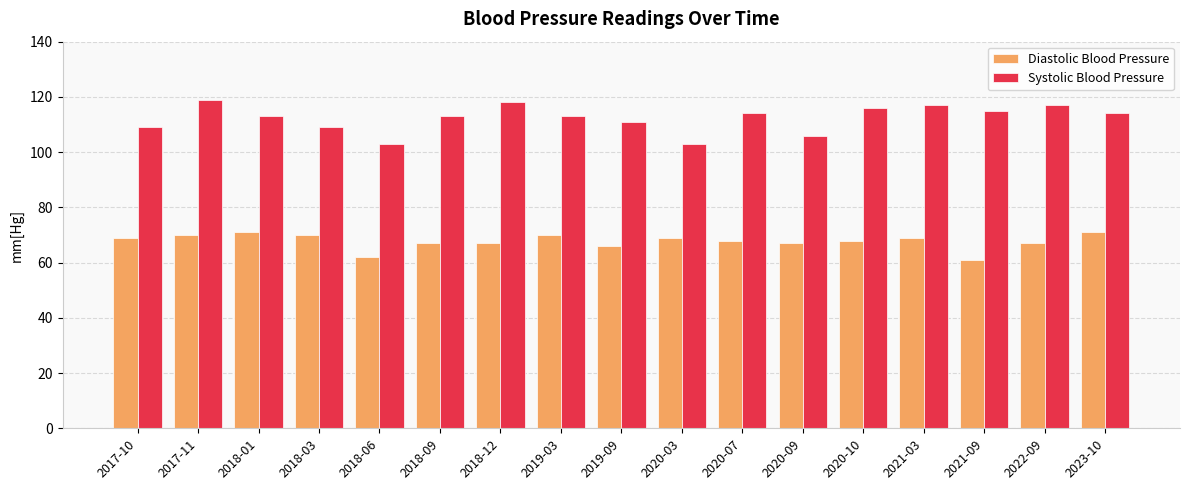

At which category is the sum across all series the highest?

2017-11